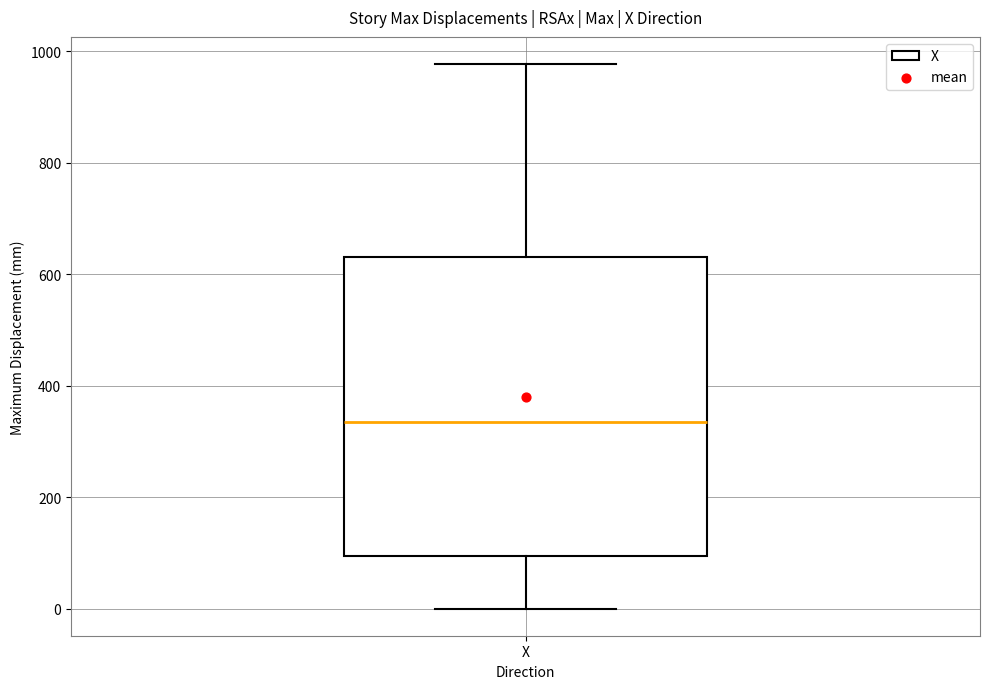

Where is the upper edge of the box for X on the y-axis? The values are not printed on the chart, so give them approximately, as read against the axis.

640